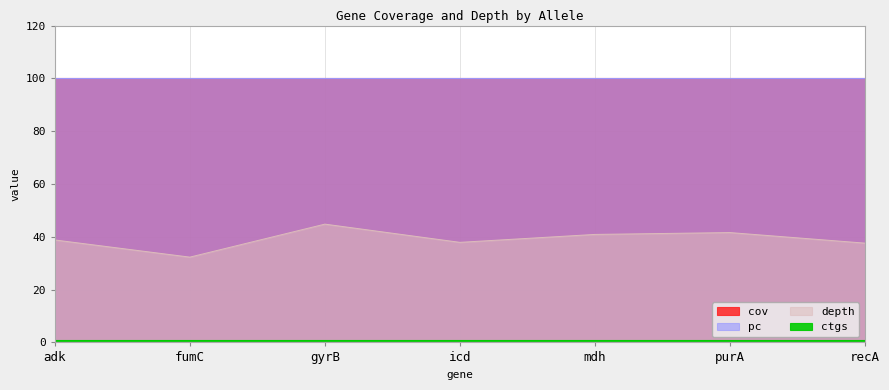

True or false: pc and ctgs cross at least once.

False